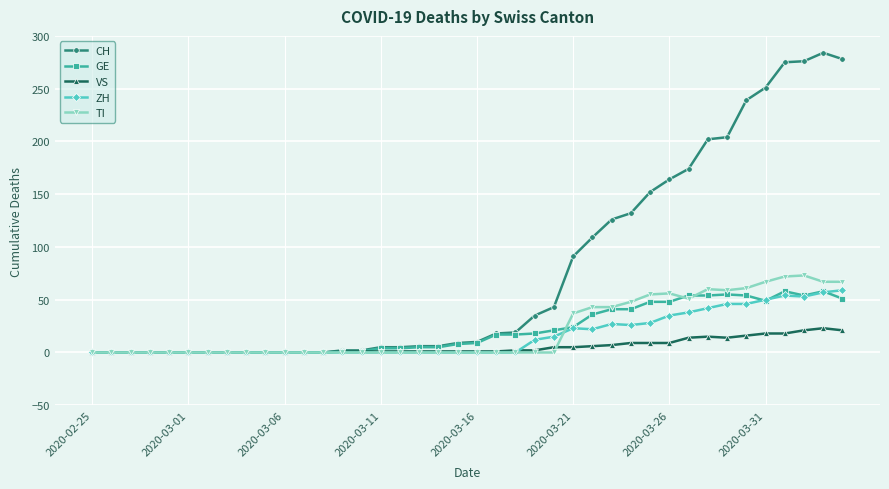

True or false: TI has more than 0 points higher than both neighbors.

True